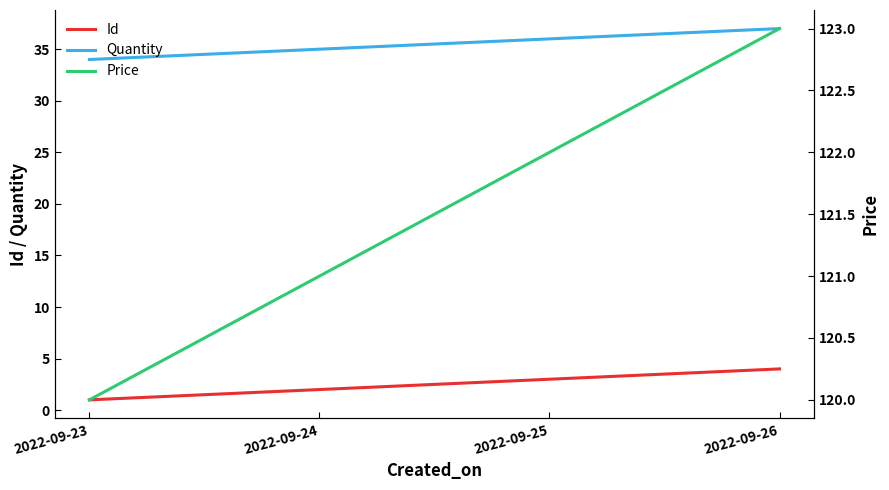

Rank the categories by Quantity value from lowest to highest.

2022-09-23, 2022-09-24, 2022-09-25, 2022-09-26